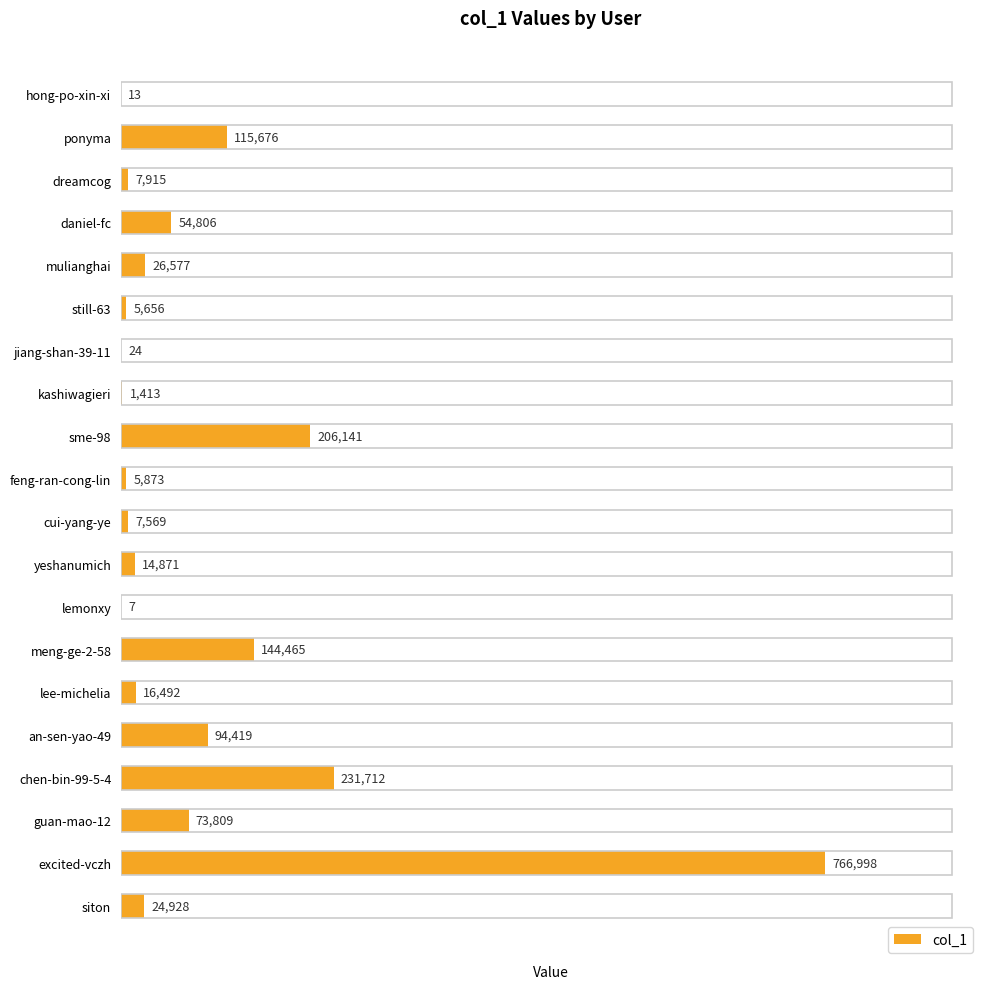

True or false: the data shows 7 at lemonxy.

True